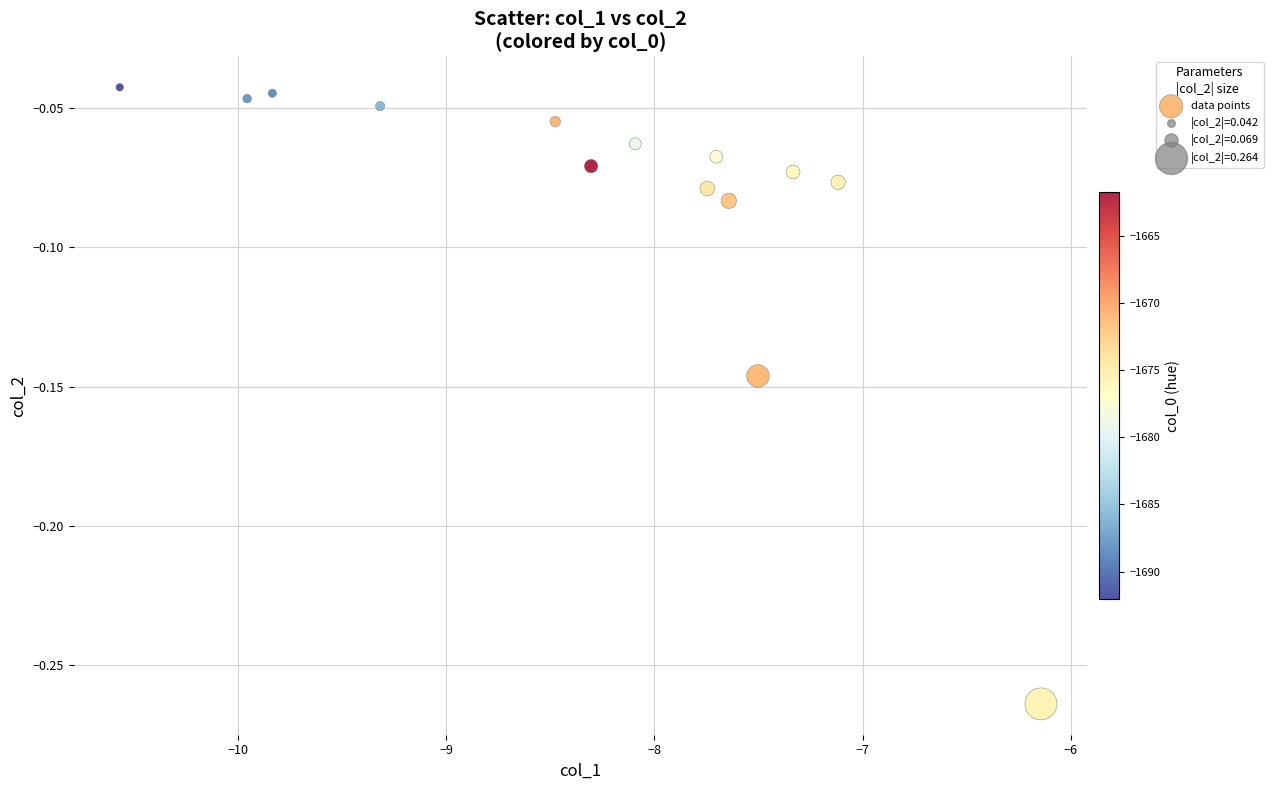

What is the range of X values (max minus min)?

4.4